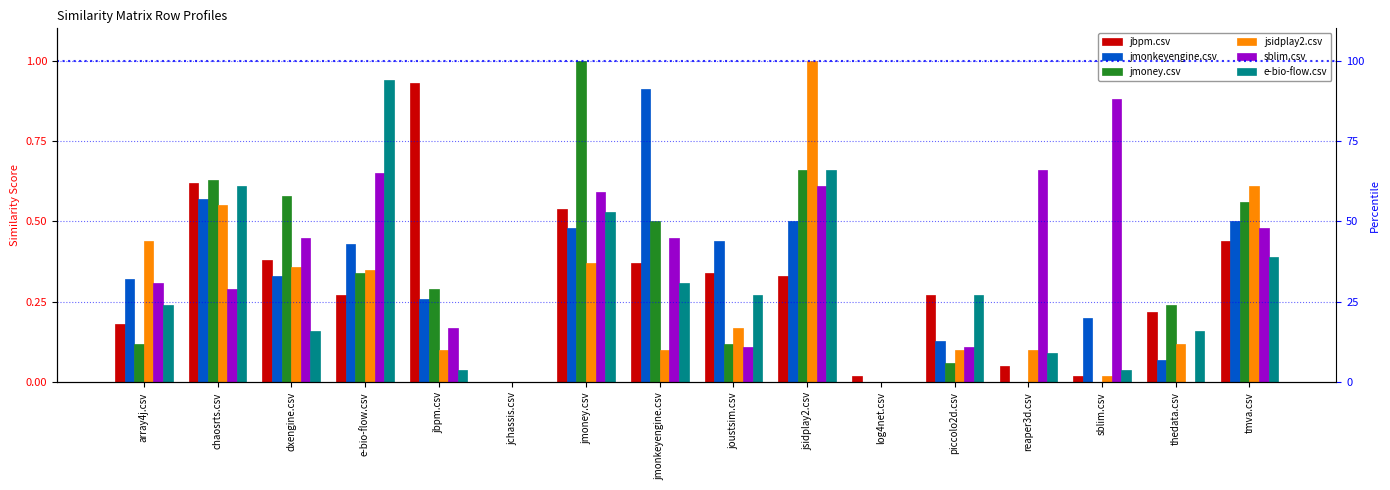

What is the difference between the maximum and minimum values in the jmoney.csv series?

1.0